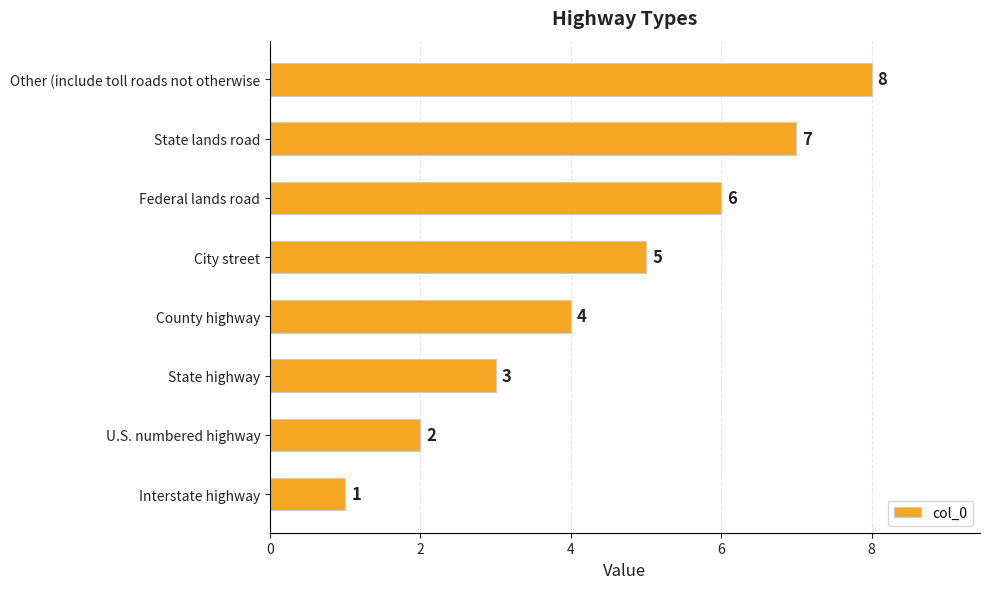

How many series are shown in this chart?

1